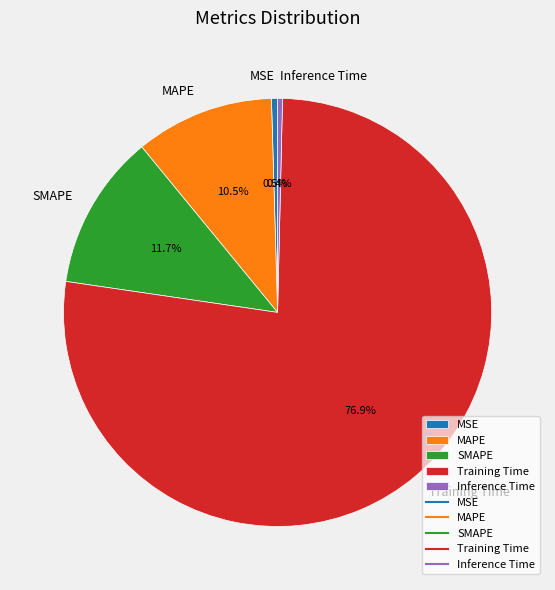

Combined, do MSE and MAPE account for over 50%?

No